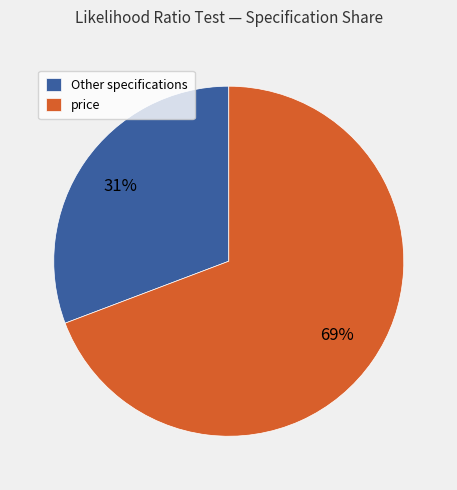

The Other specifications slice represents 31% of the pie. True or false?

True